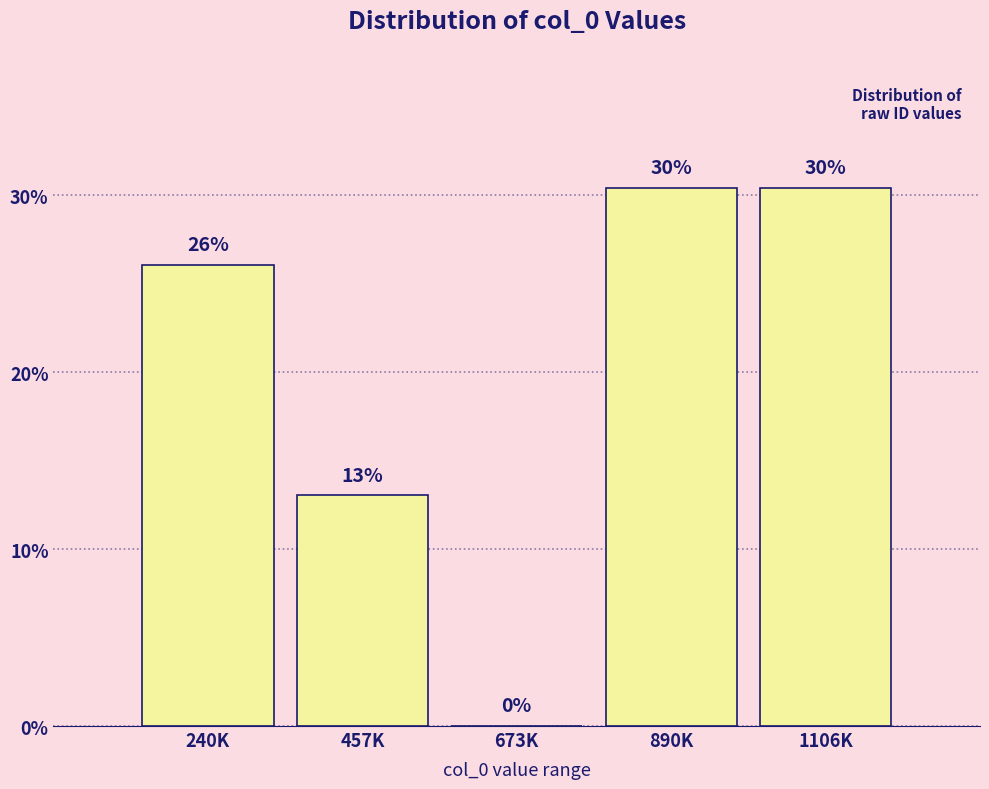

At which label is the value closest to 15?

457K